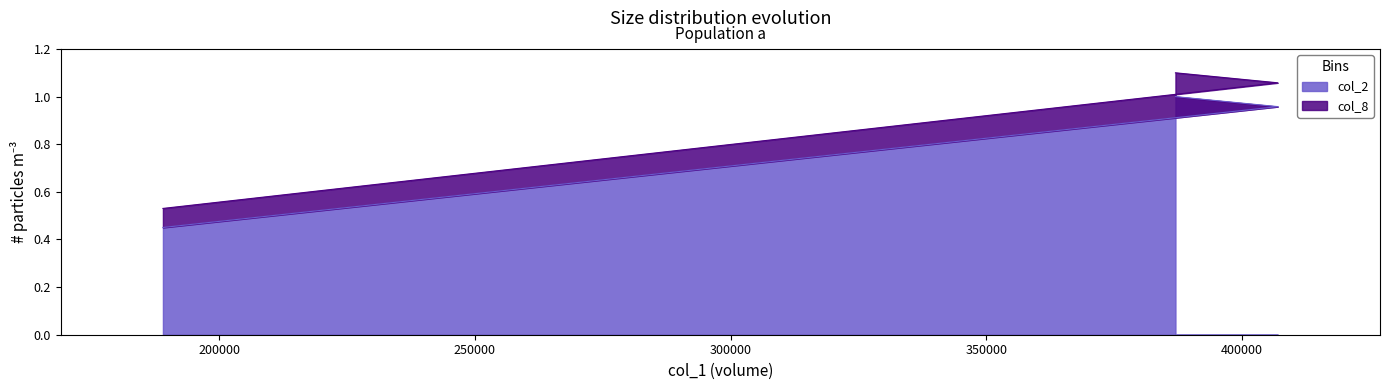

What is the value of the col_2 point at the 2nd from the left?

1.0